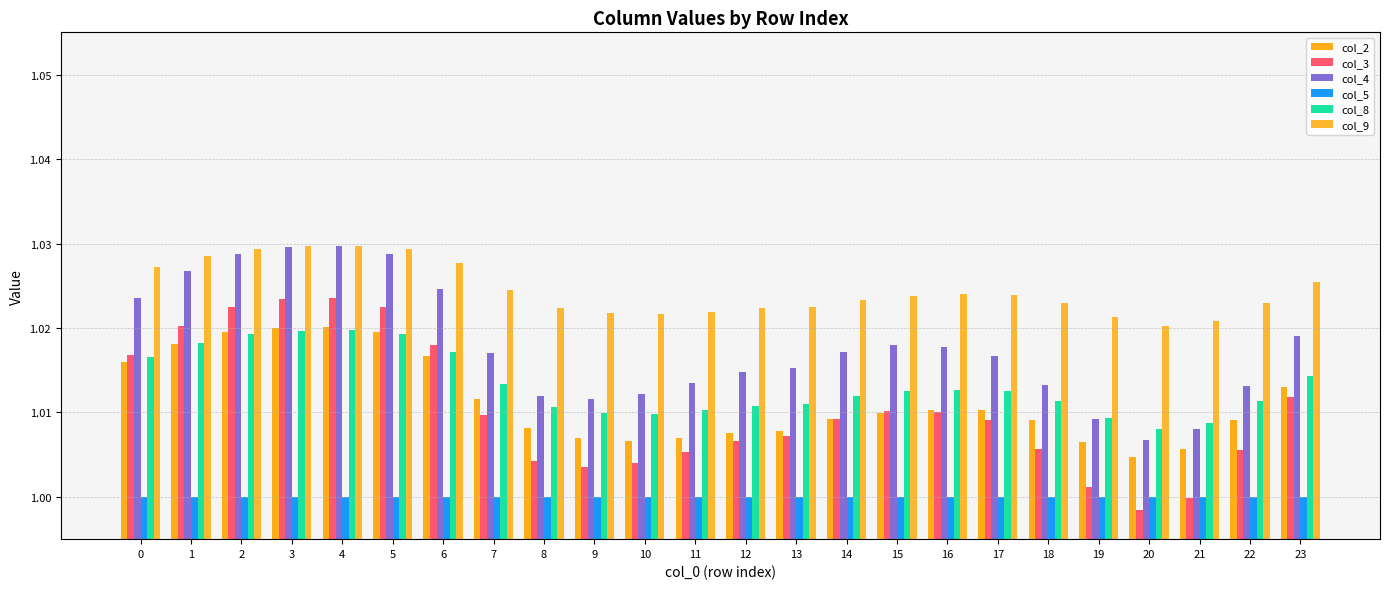

How many series are shown in this chart?

6